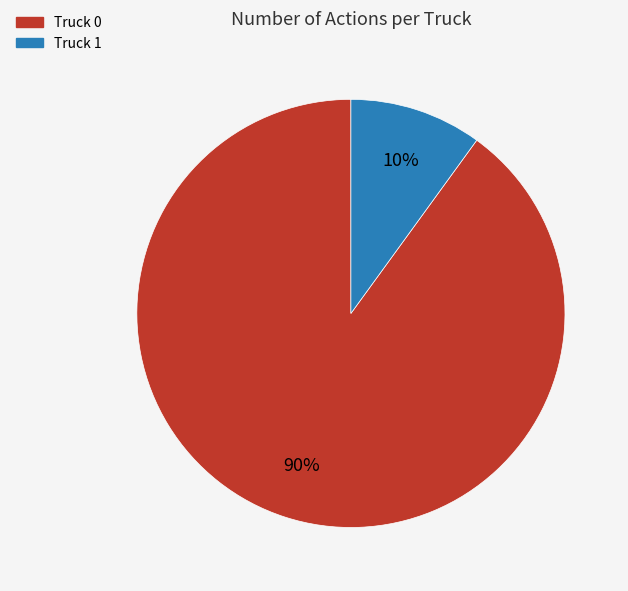

How many segments does this pie chart have?

2